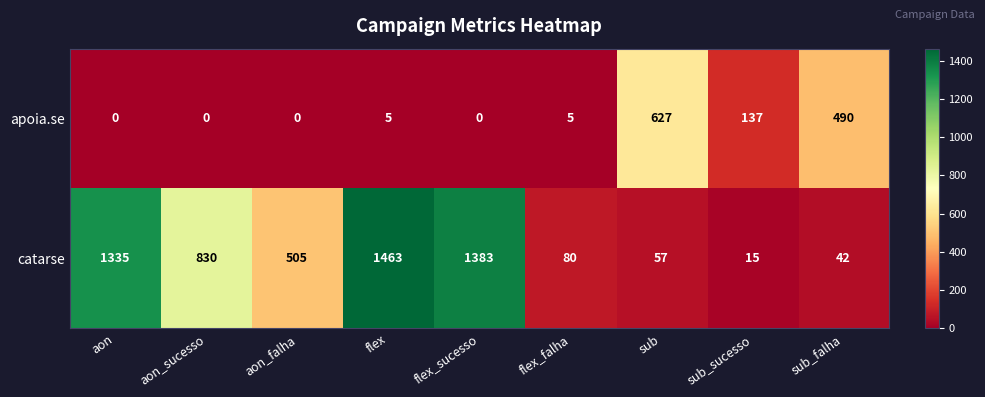

The apoia.se series shows 5 at flex. True or false?

True